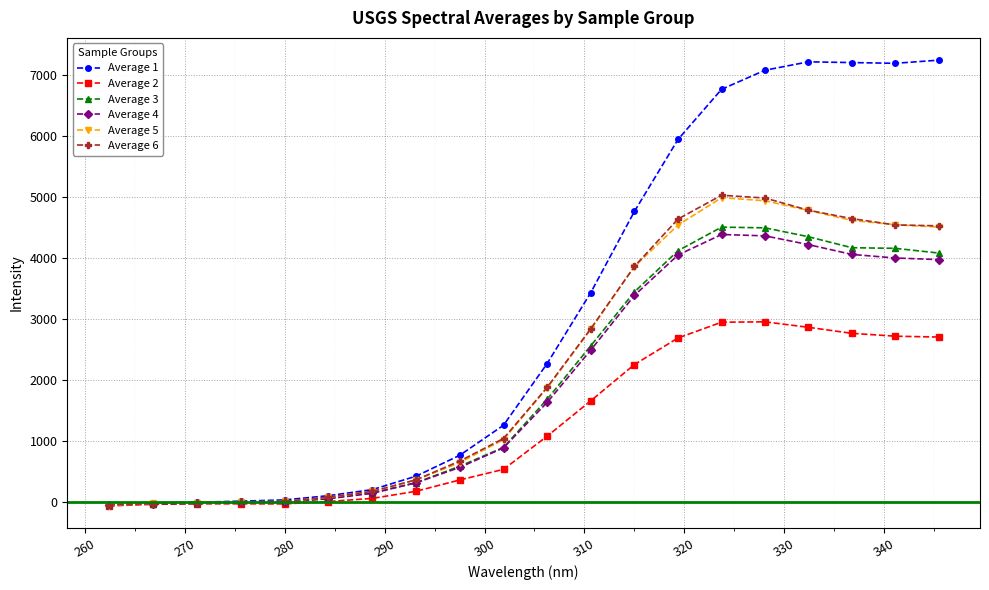

What is the greatest value displayed?

7250.7